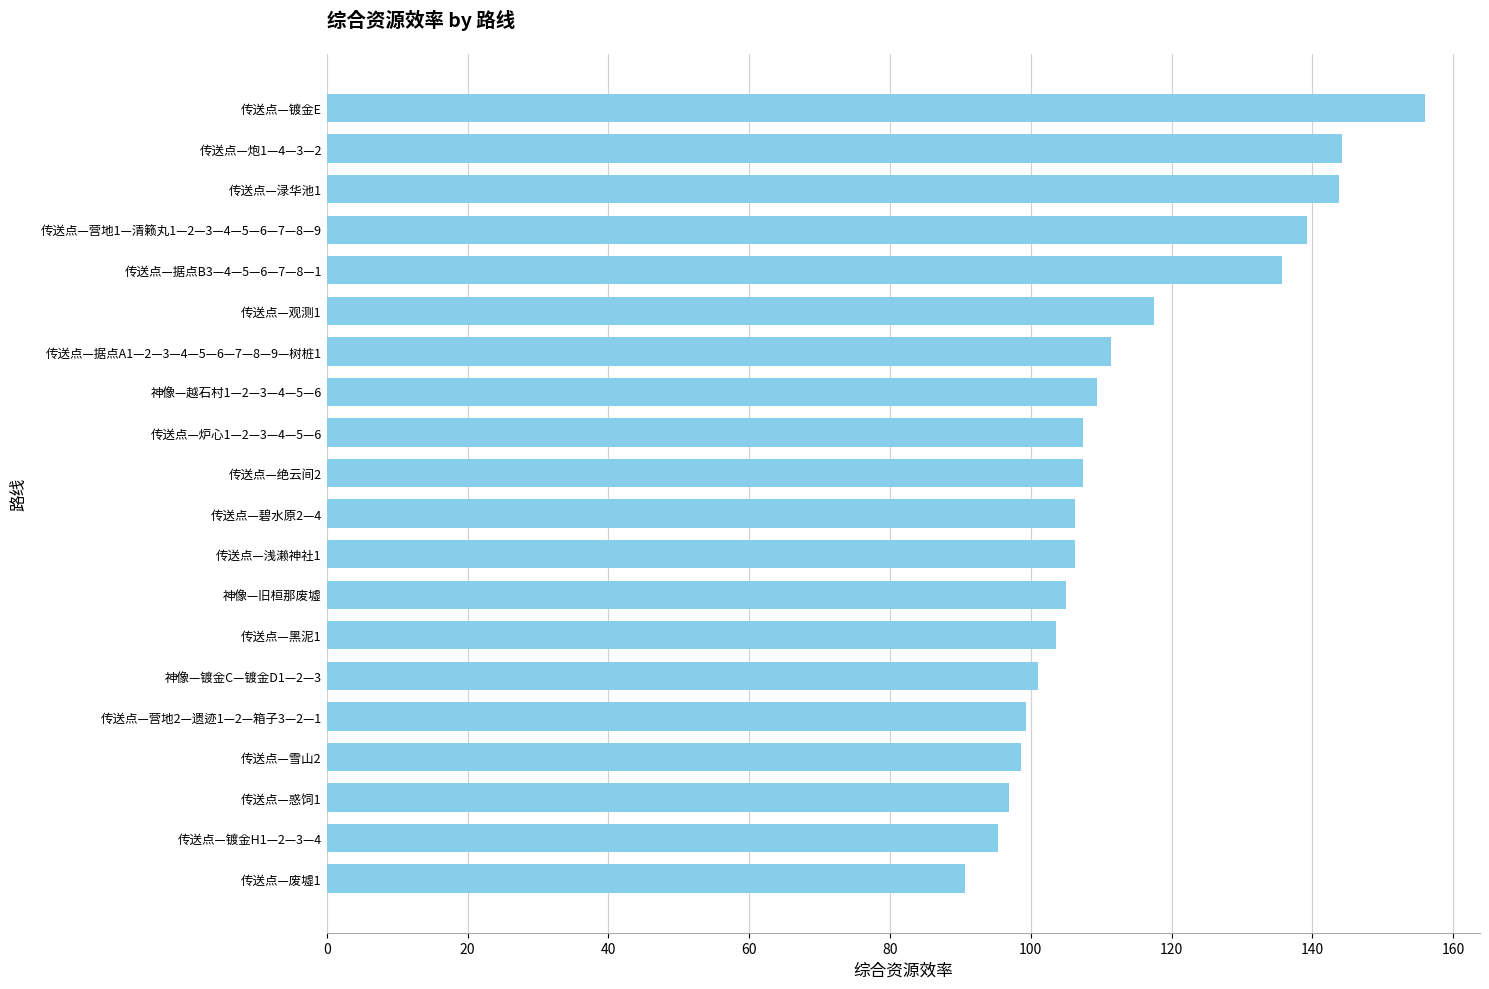

Where is the data nearest to the value 123?

传送点—观测1